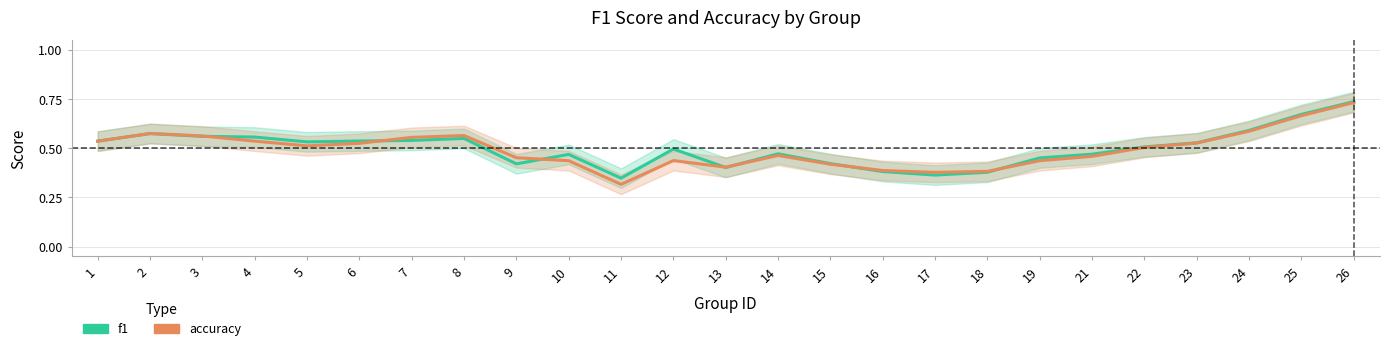

What are all the series names shown in the legend?

f1, accuracy